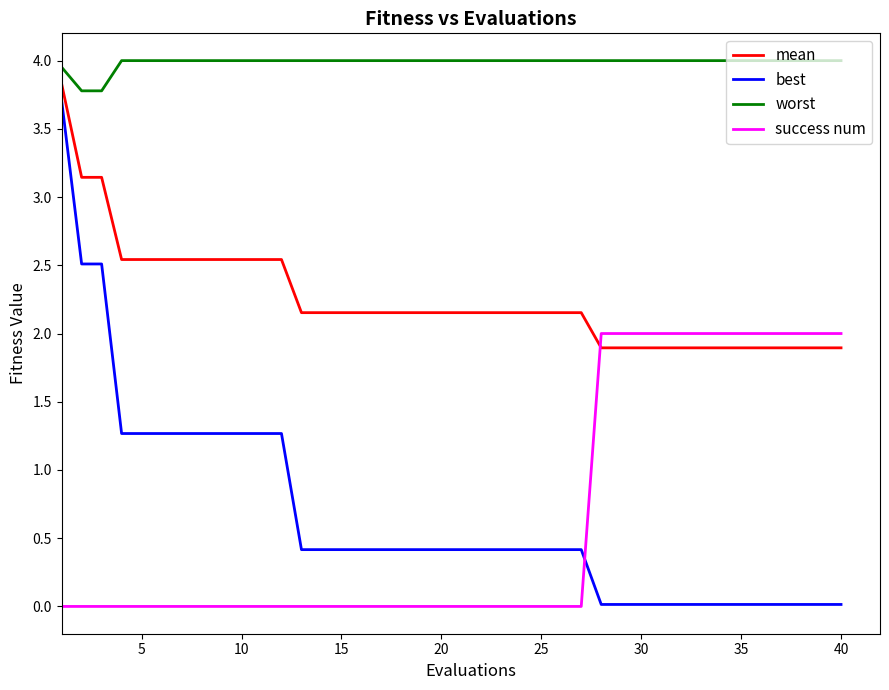

Which series has the largest total across all categories?

worst